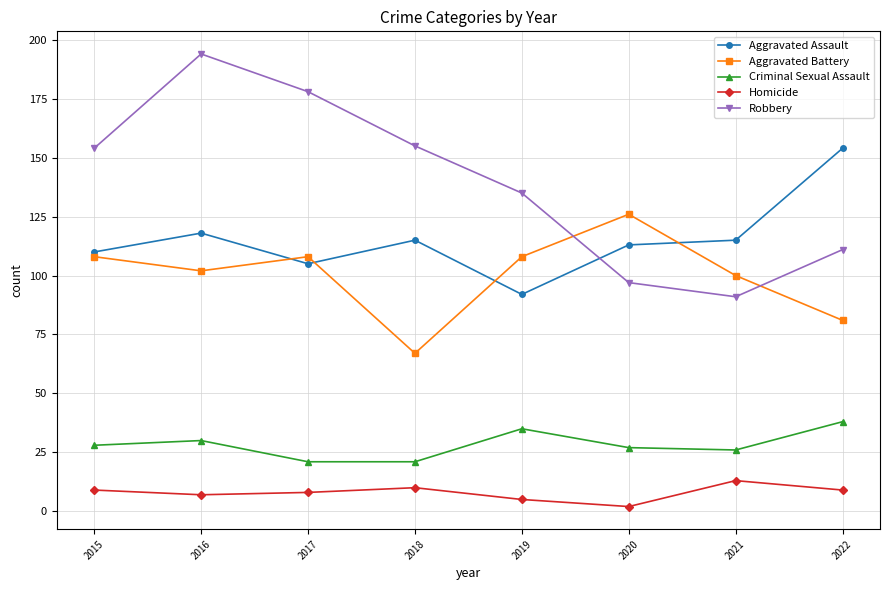

Which series has the widest spread of values?

Robbery